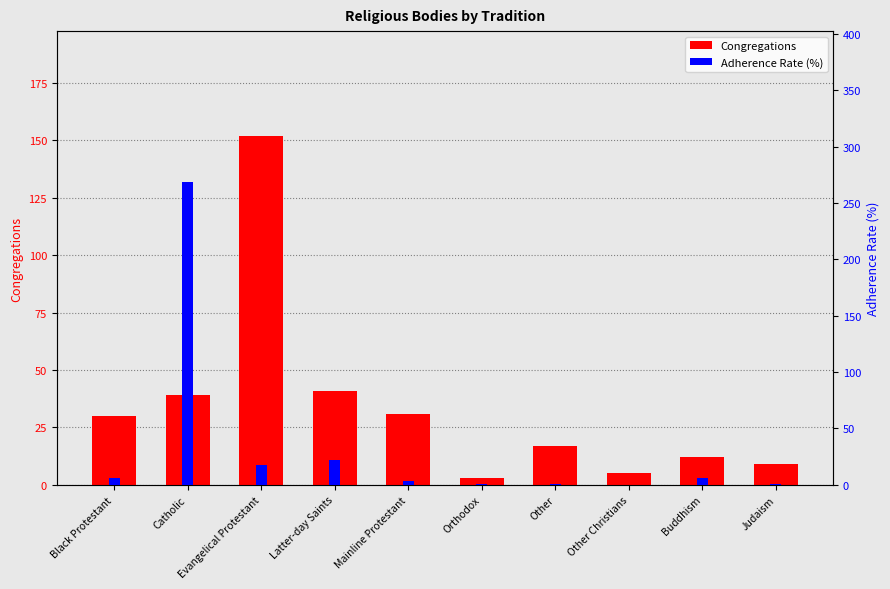

How many bars are there in each group?

2